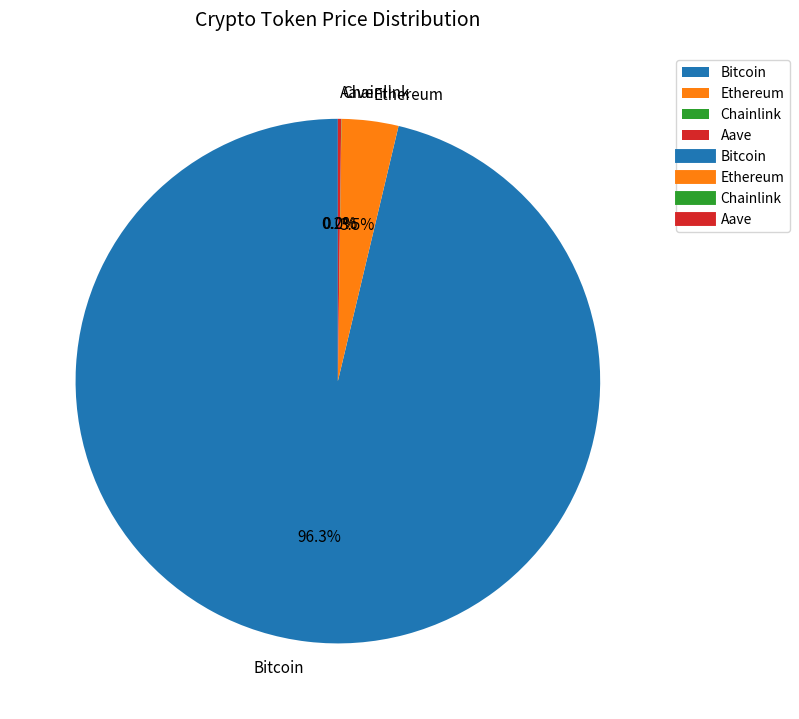

How much of the chart is everything except Bitcoin?

3.7%